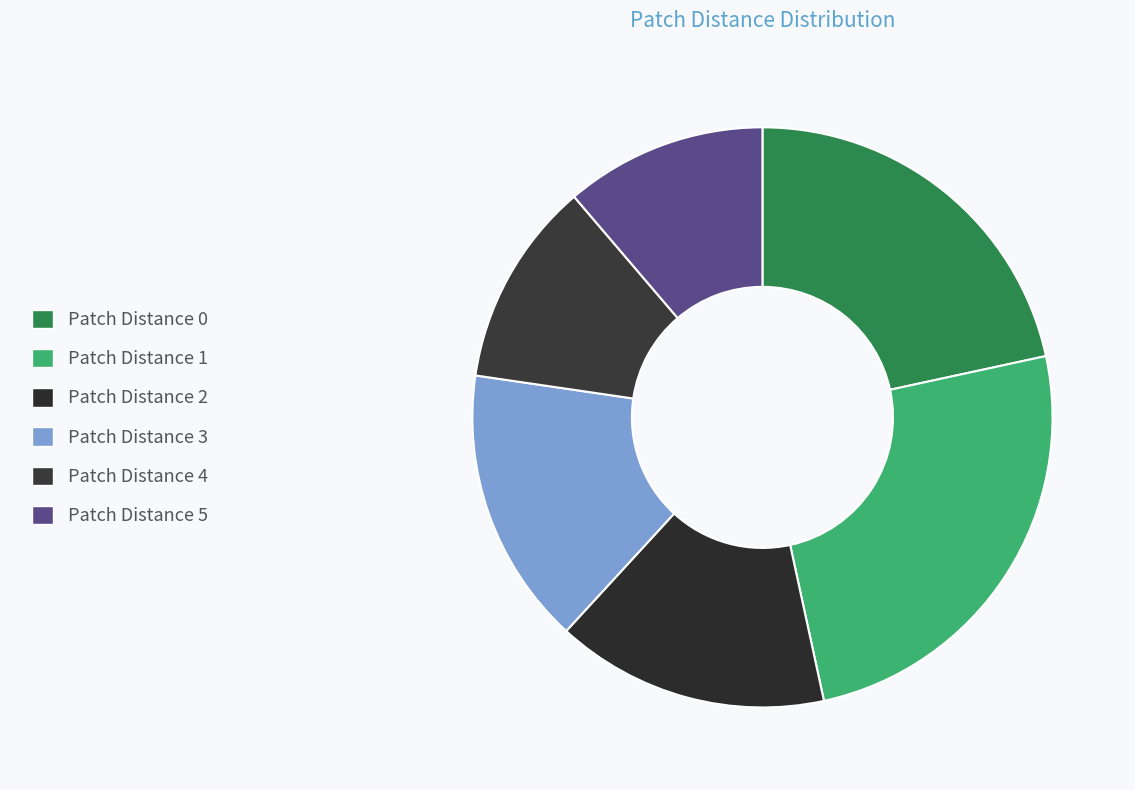

Count the number of slices in the pie.

6